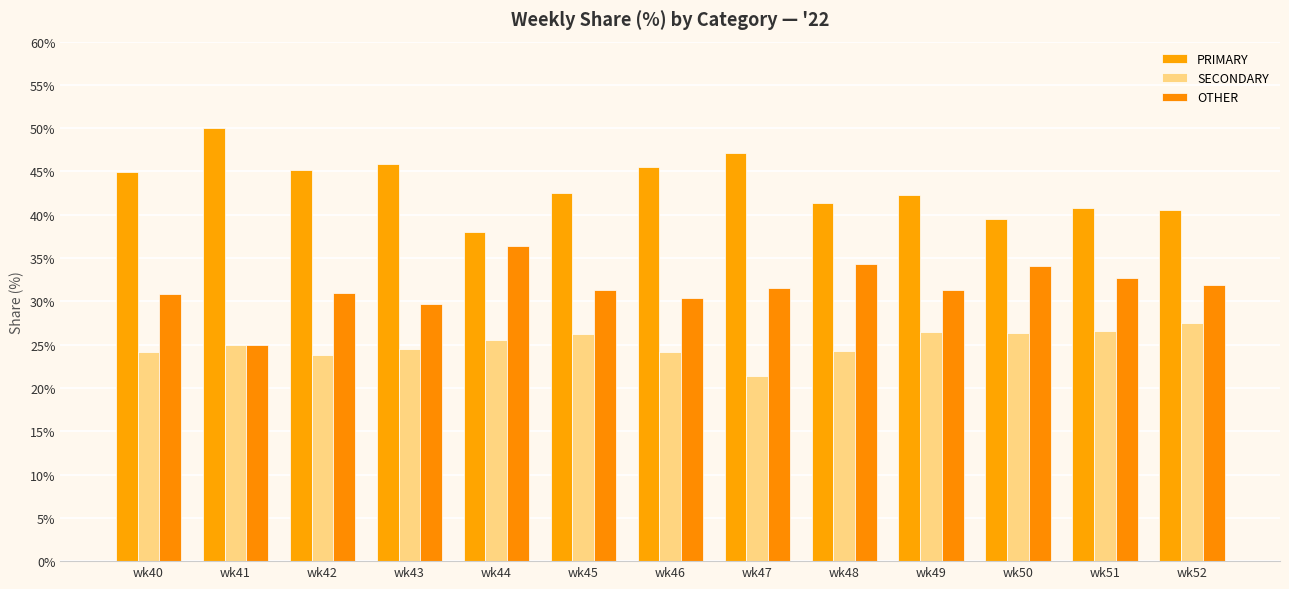

What is the spread (max minus min) of values at wk52?

13.0